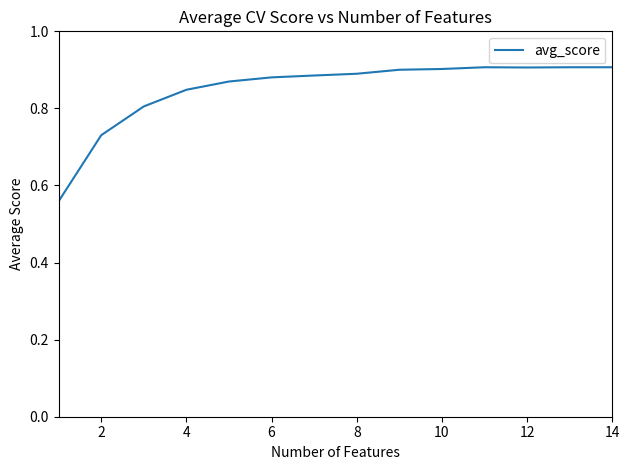

Does the chart display data point markers on the line(s)?

No